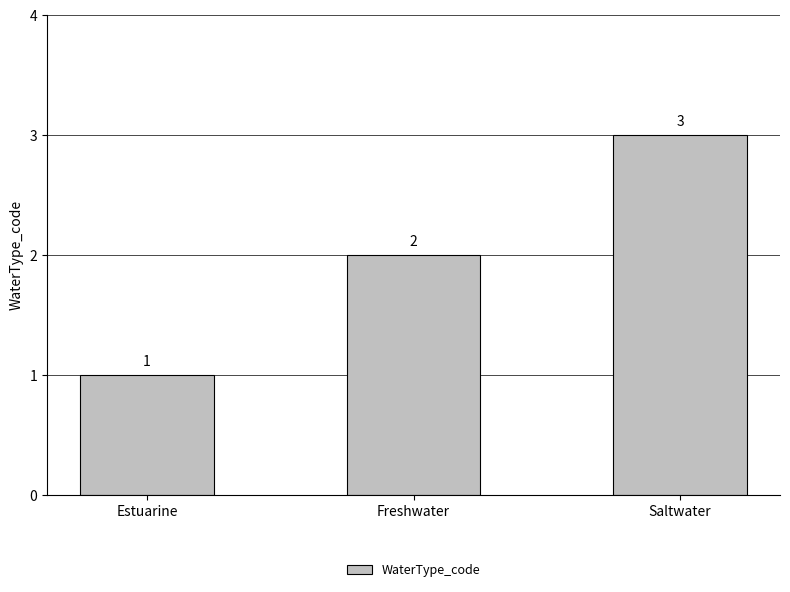

Is it true that the value at Saltwater is 2?

False